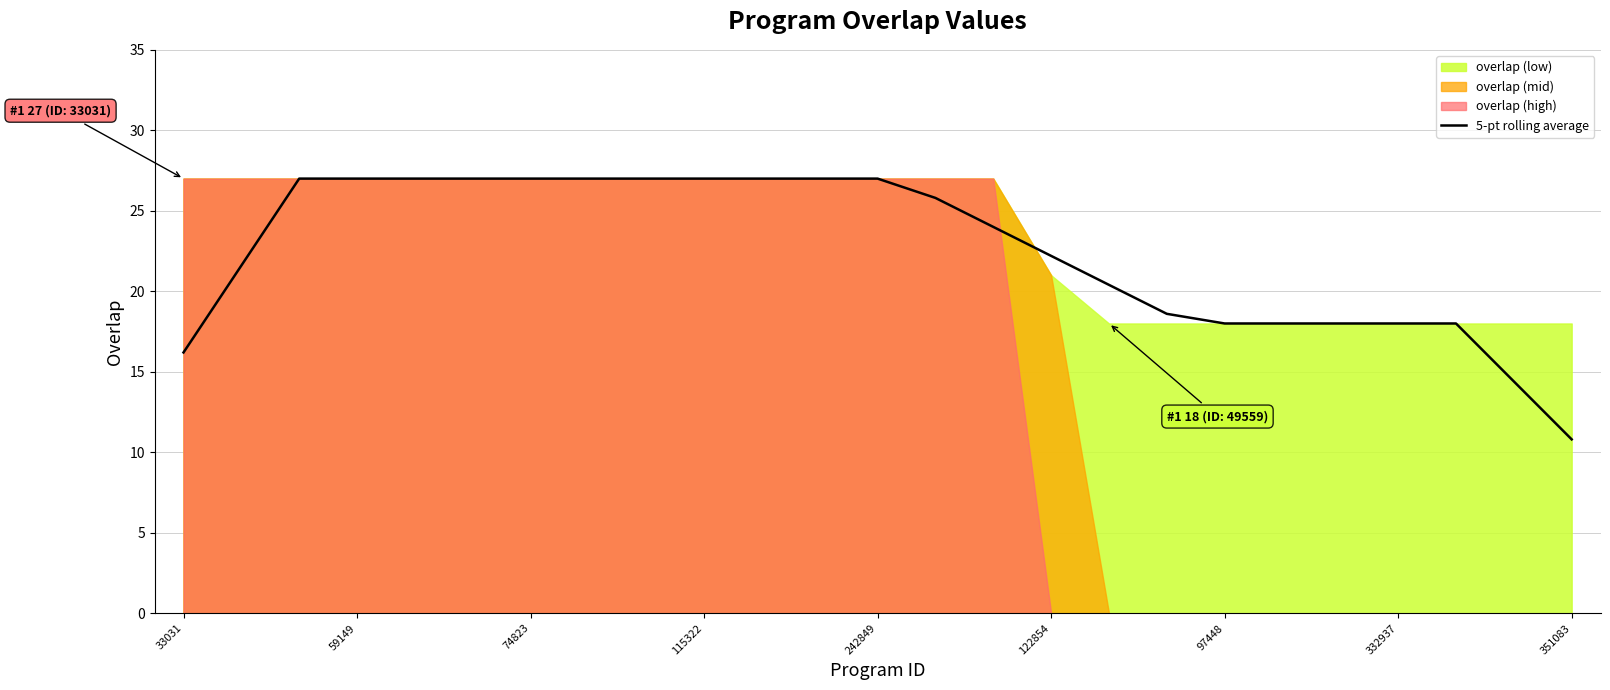

The value at 14 is 24.0. True or false?

True